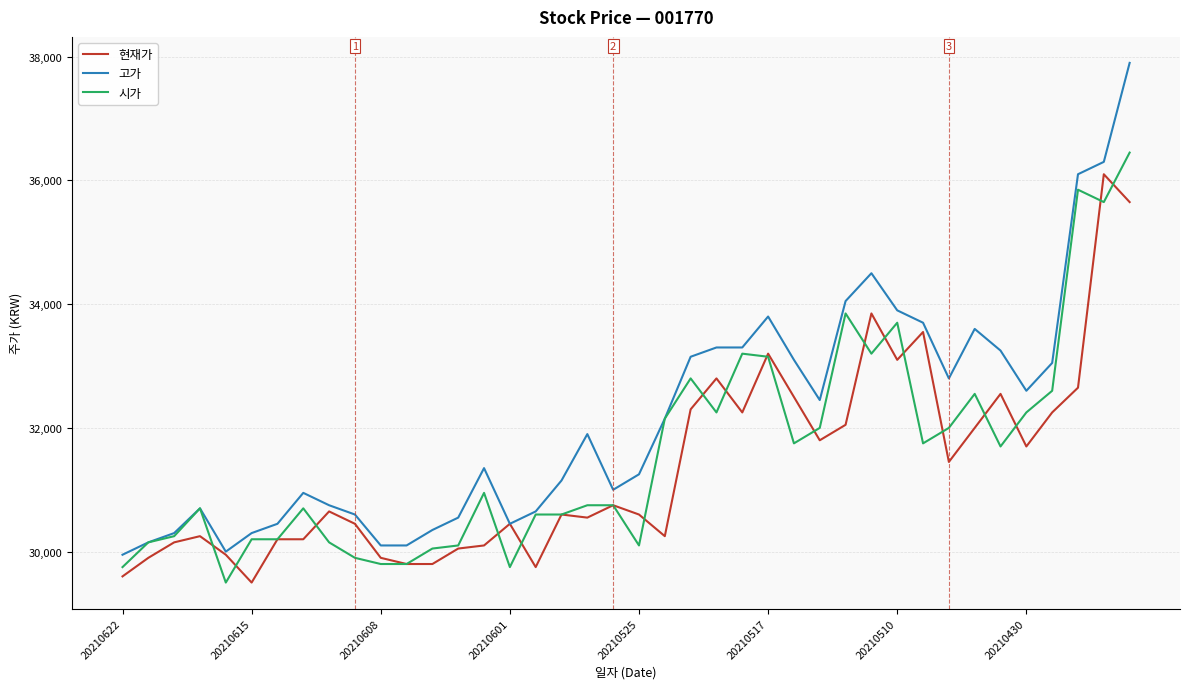

What is the greatest value displayed?

37900